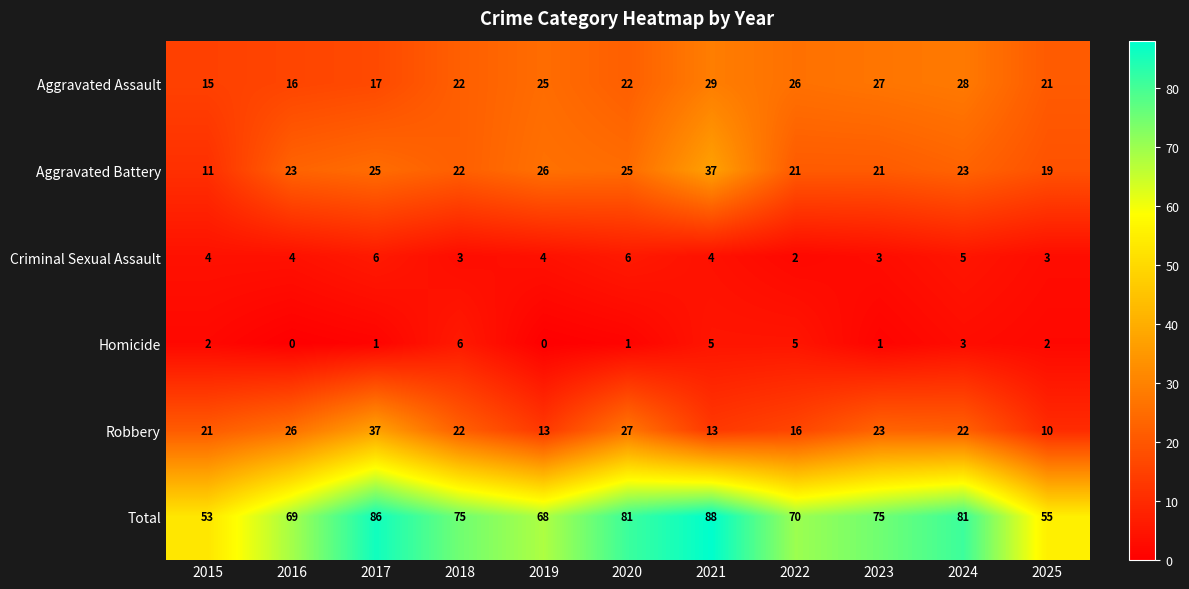

Is it true that Aggravated Assault equals 8 at 2017?

False